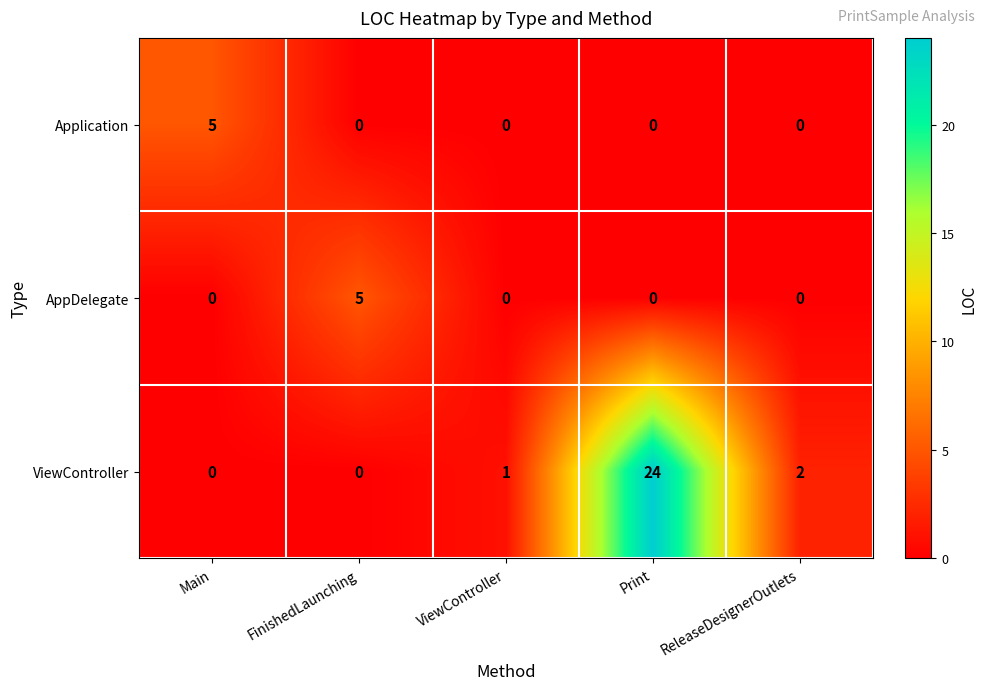

What is the difference between the maximum and minimum values in the ViewController series?

24